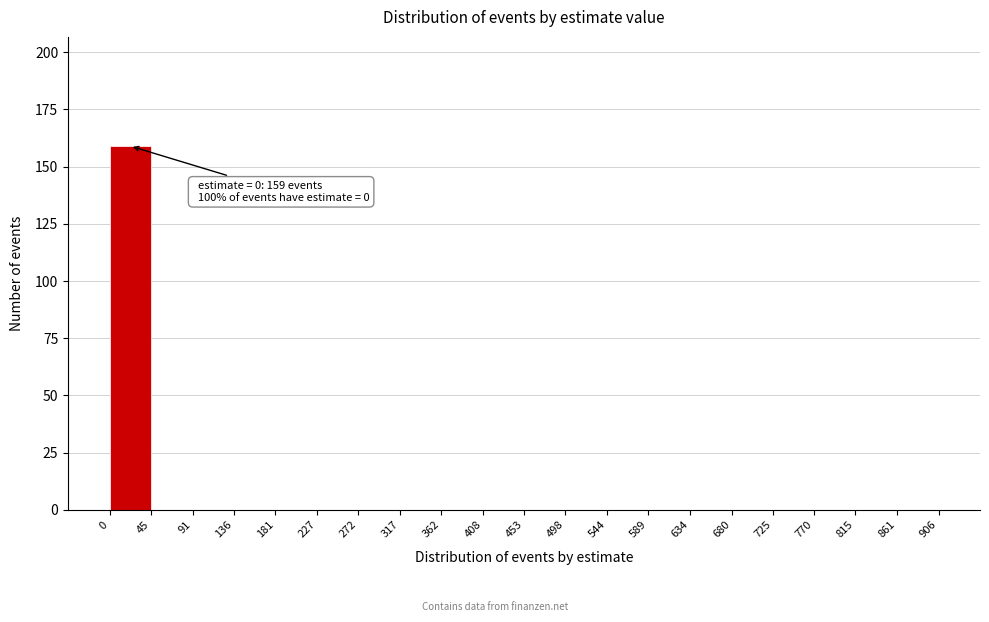

Which range on the x-axis has the tallest bar?

0 to 45